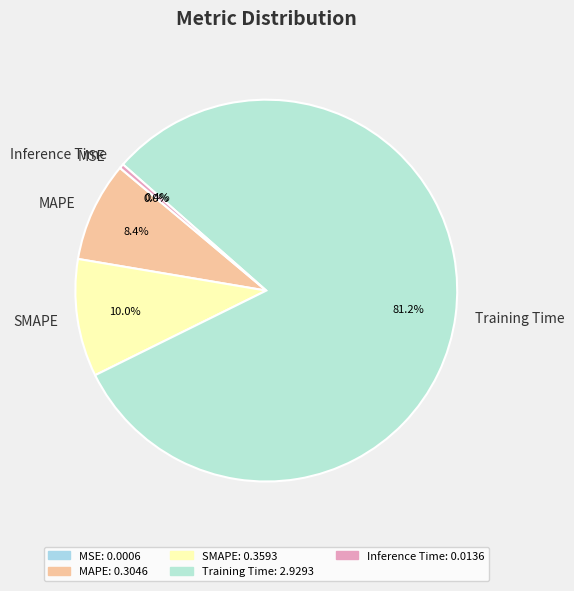

Which category has the biggest portion of the pie?

Training Time